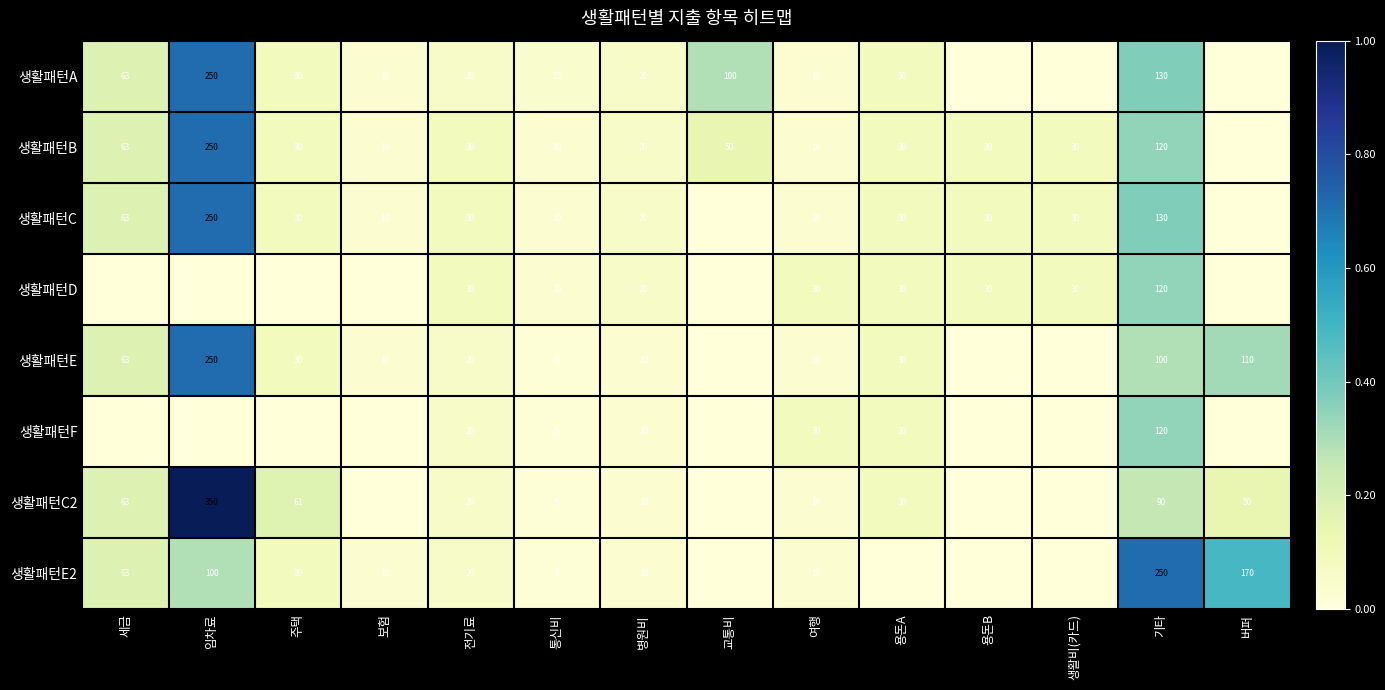

The value of 생활패턴B at 용돈A is 0.0. True or false?

False